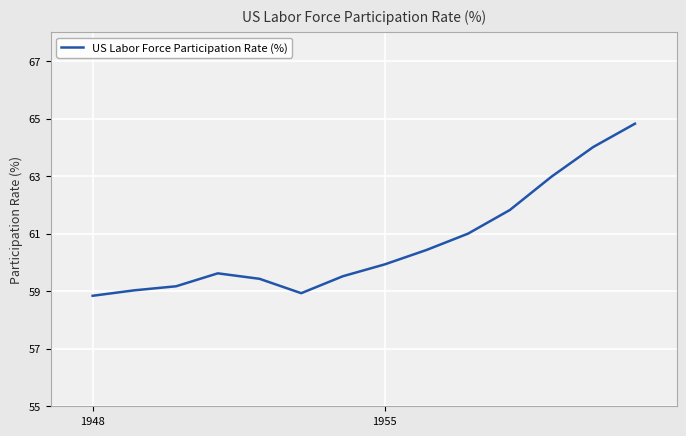

What is the minimum value shown in the chart?

58.8